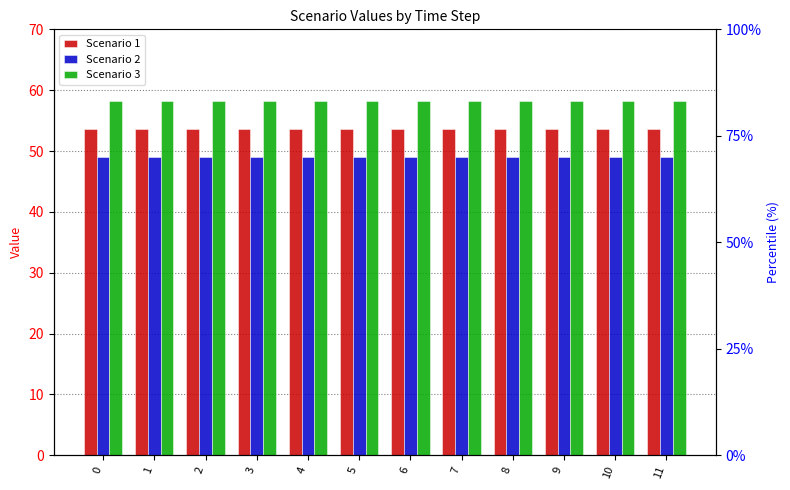

What are all the series names shown in the legend?

Scenario 1, Scenario 2, Scenario 3